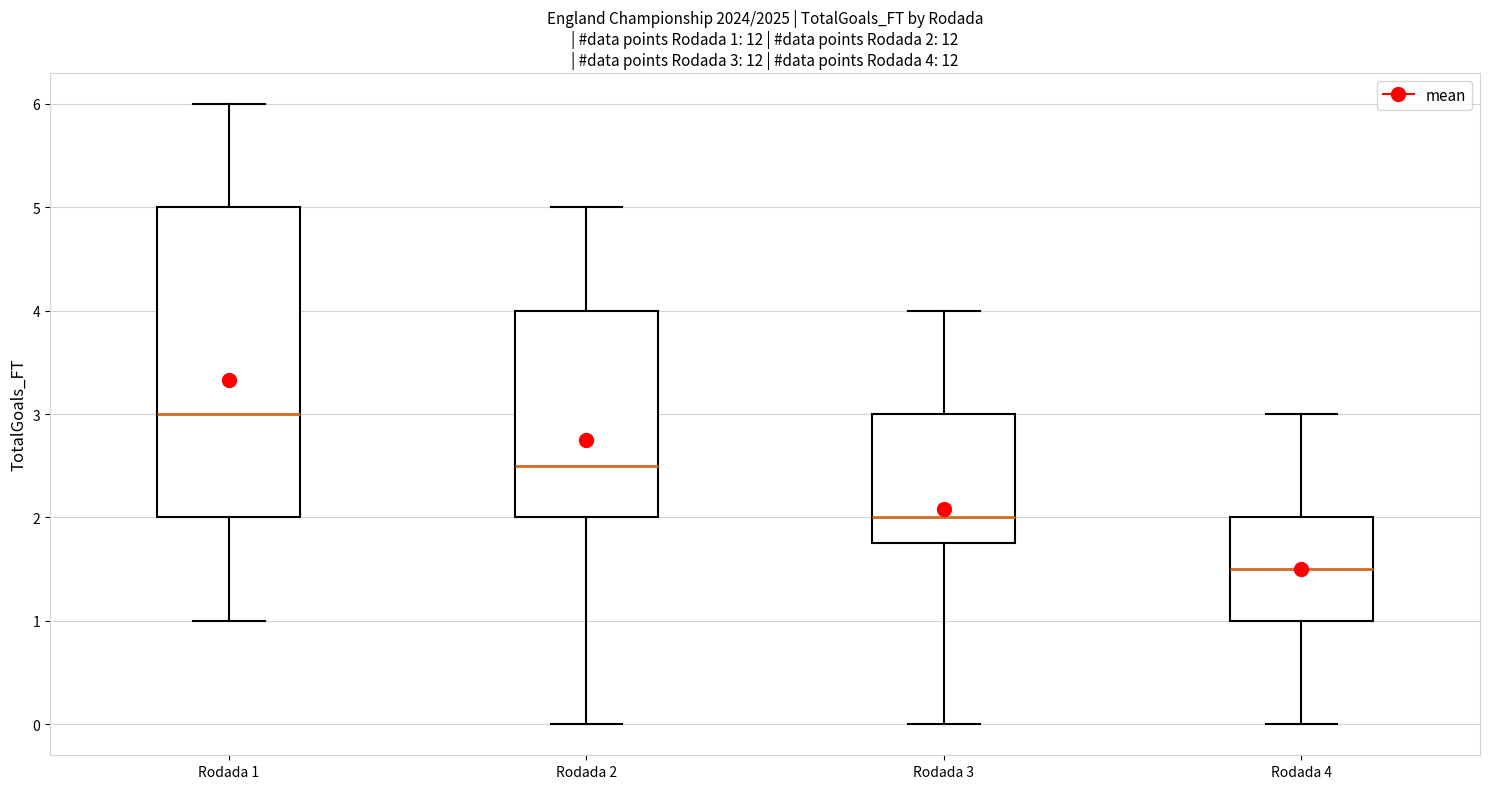

Which box is the tallest, from its lower edge to its upper edge?

Rodada 1